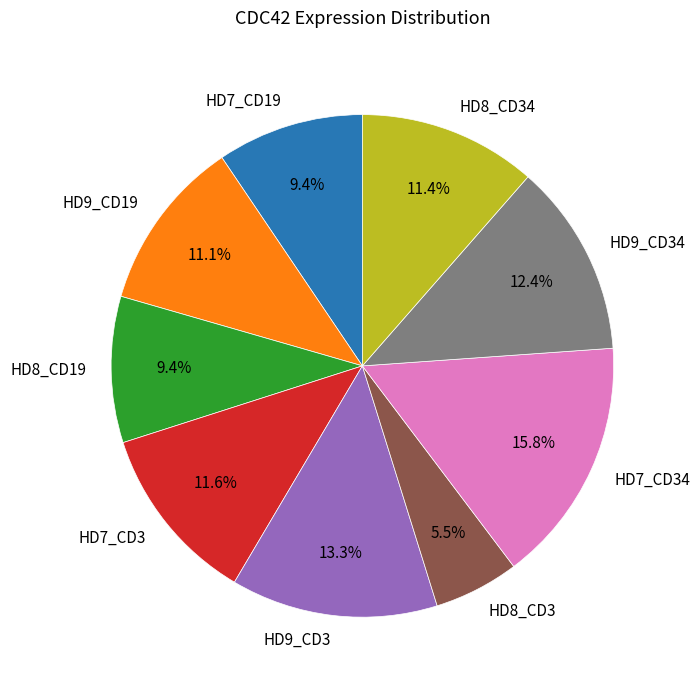

Which category has the biggest portion of the pie?

HD7_CD34